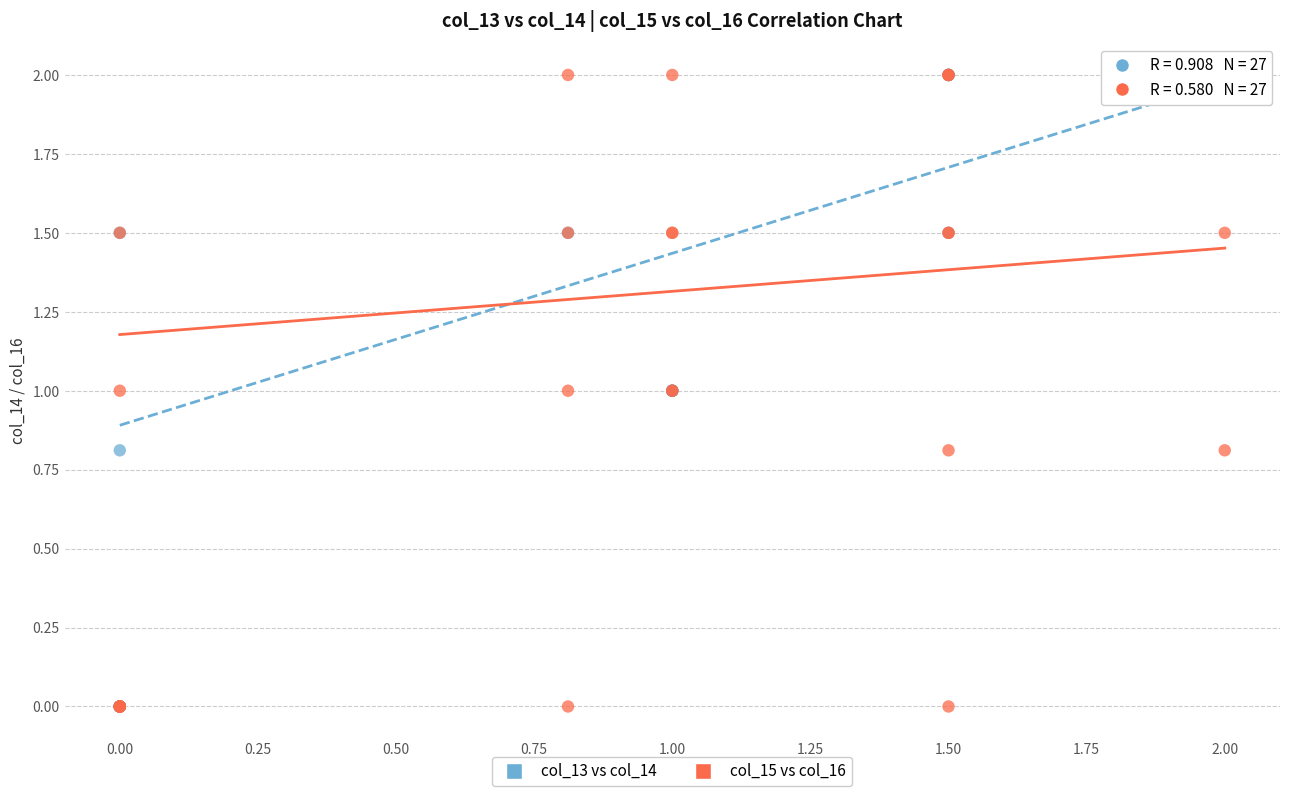

What are all the series names shown in the legend?

col_13 vs col_14, col_15 vs col_16